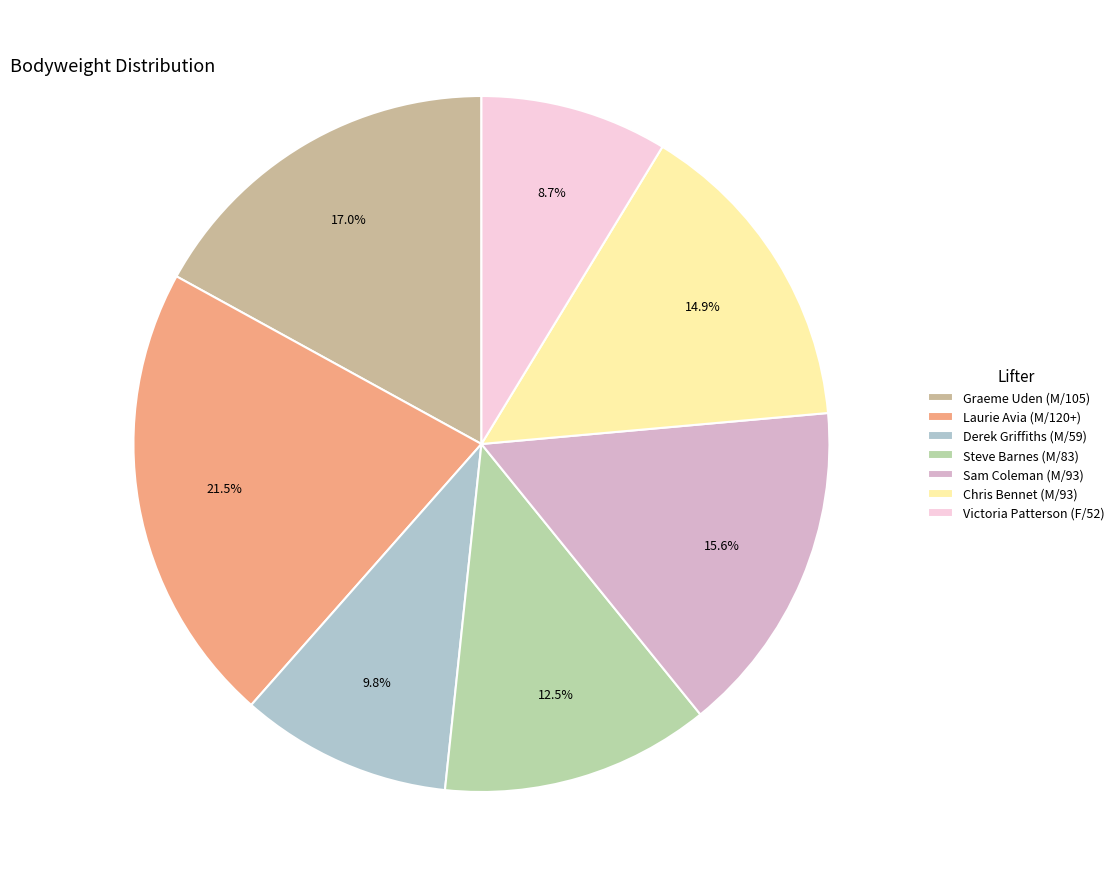

Count the number of slices in the pie.

7